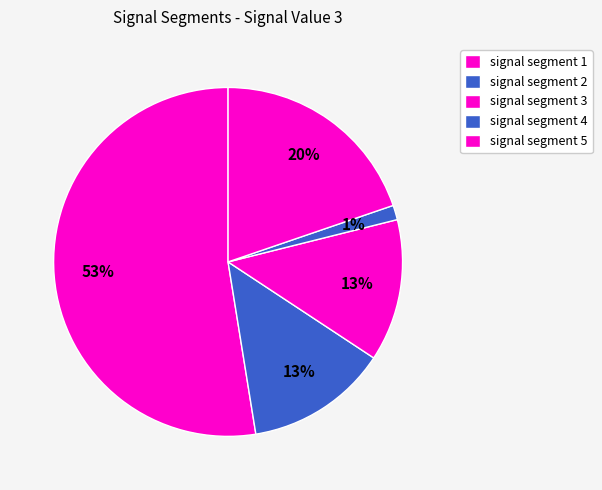

What percentage is the signal segment 2 slice, to the nearest percent?

13%